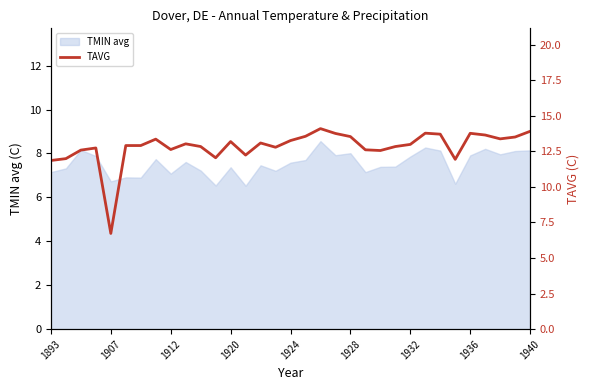

How many values exceed 12?

29